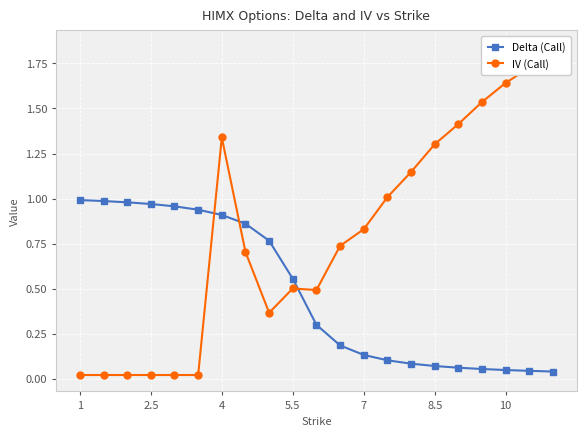

Reading right to left, list all the values displayed in this chart.

Delta (Call): 0.0	0.0	0.0	0.1	0.1	0.1	0.1	0.1	0.1	0.2	0.3	0.6	0.8	0.9	0.9	0.9	1.0	1.0	1.0	1.0	1.0
IV (Call): 1.8	1.7	1.6	1.5	1.4	1.3	1.1	1.0	0.8	0.7	0.5	0.5	0.4	0.7	1.3	0.0	0.0	0.0	0.0	0.0	0.0